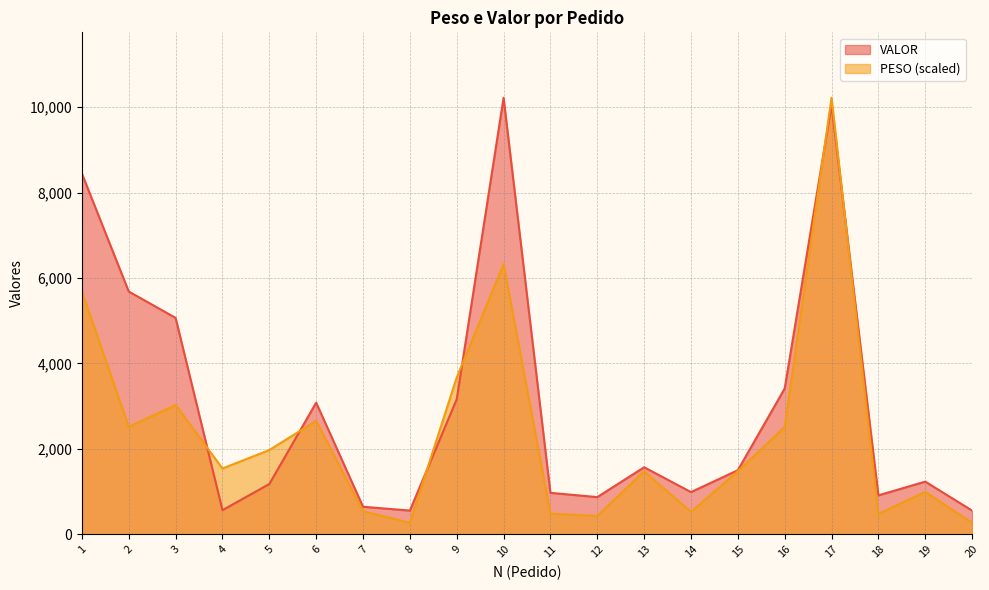

The value of PESO at 7 is 142.9. True or false?

False